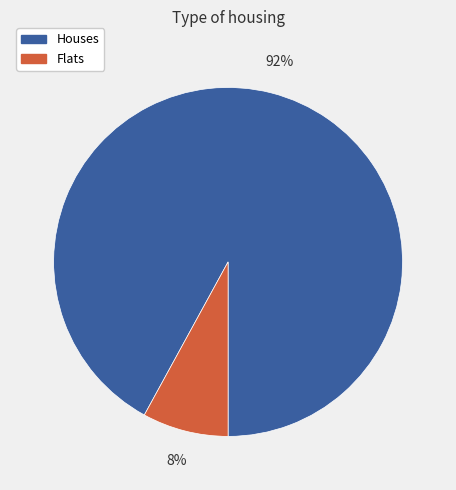

Is there a majority slice in this chart?

Yes